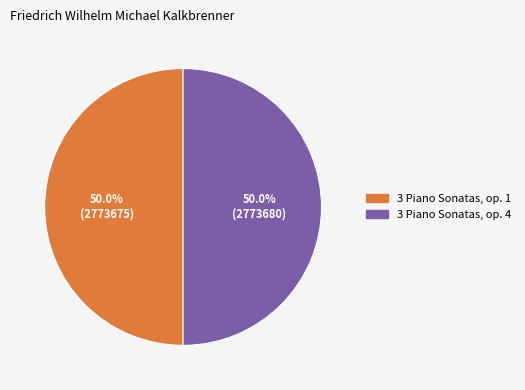

True or false: 3 Piano Sonatas, op. 1 accounts for 43% of the total.

False